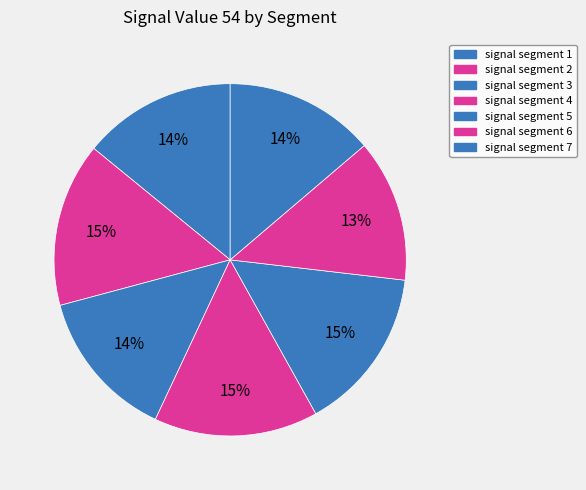

How many segments does this pie chart have?

7